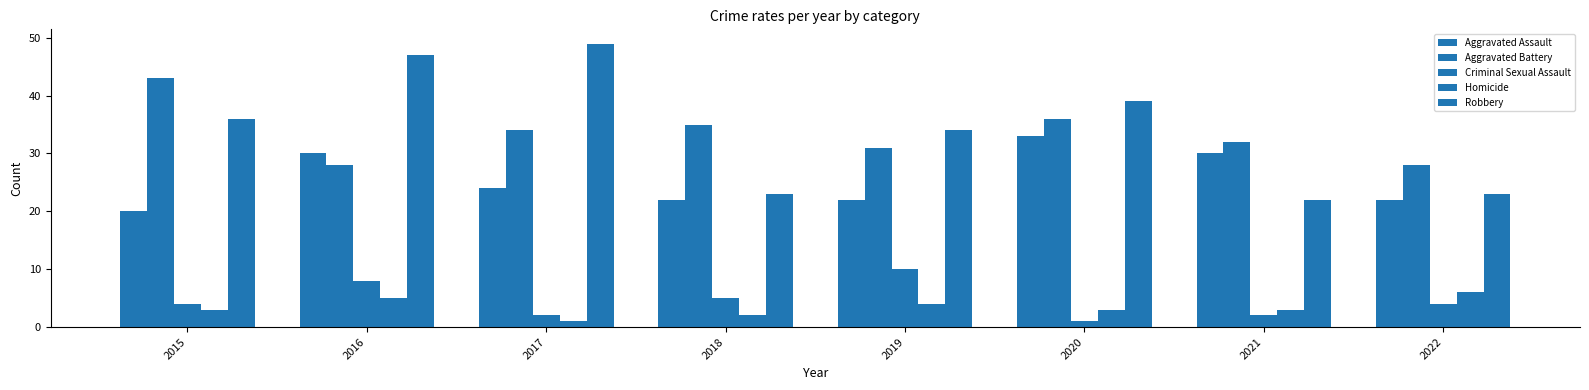

Does the chart contain stacked bars?

No